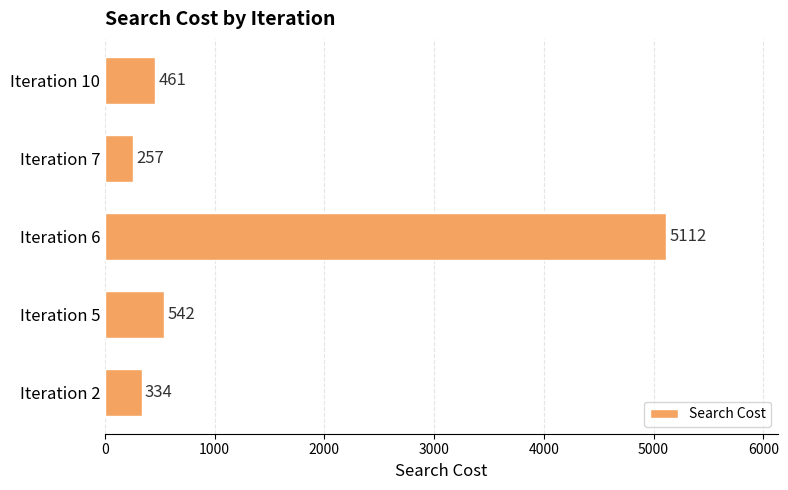

At which label is the value closest to 2684?

Iteration 5